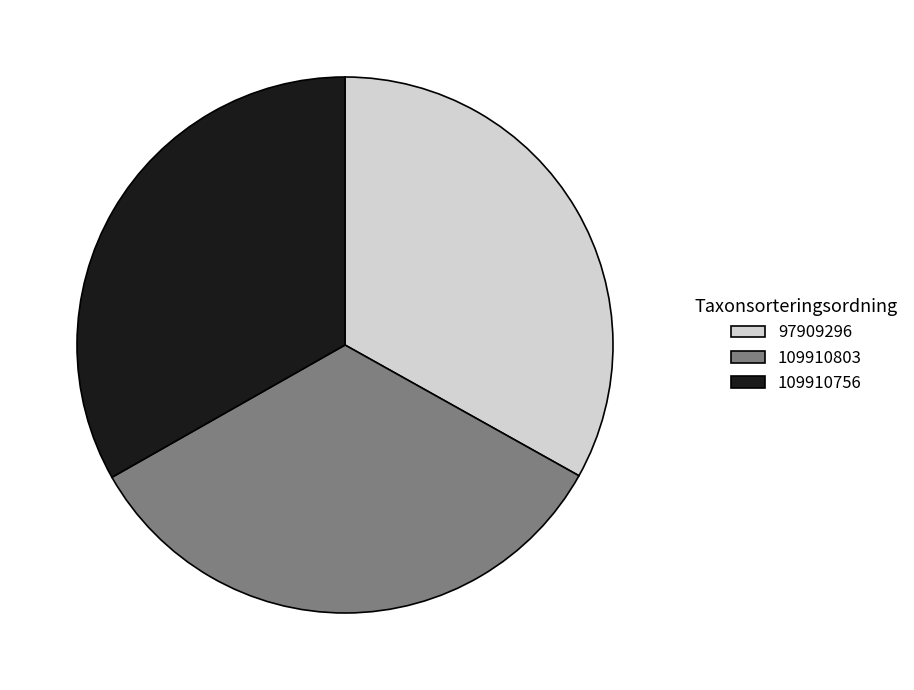

Does any single category account for the majority?

No